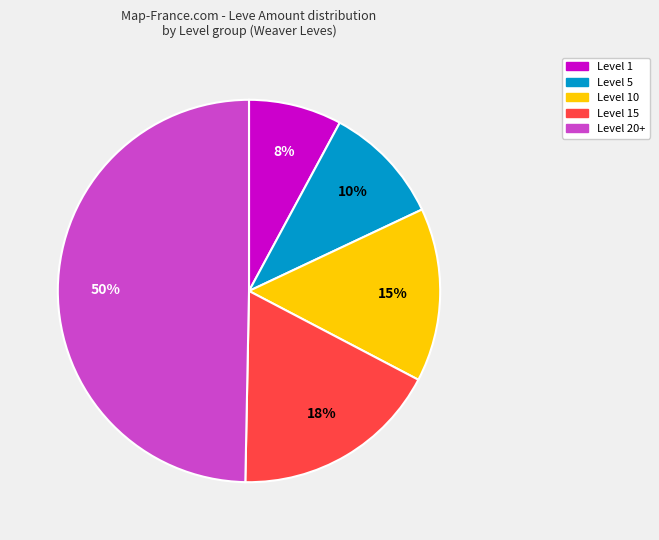

Which category has the biggest portion of the pie?

Level 20+